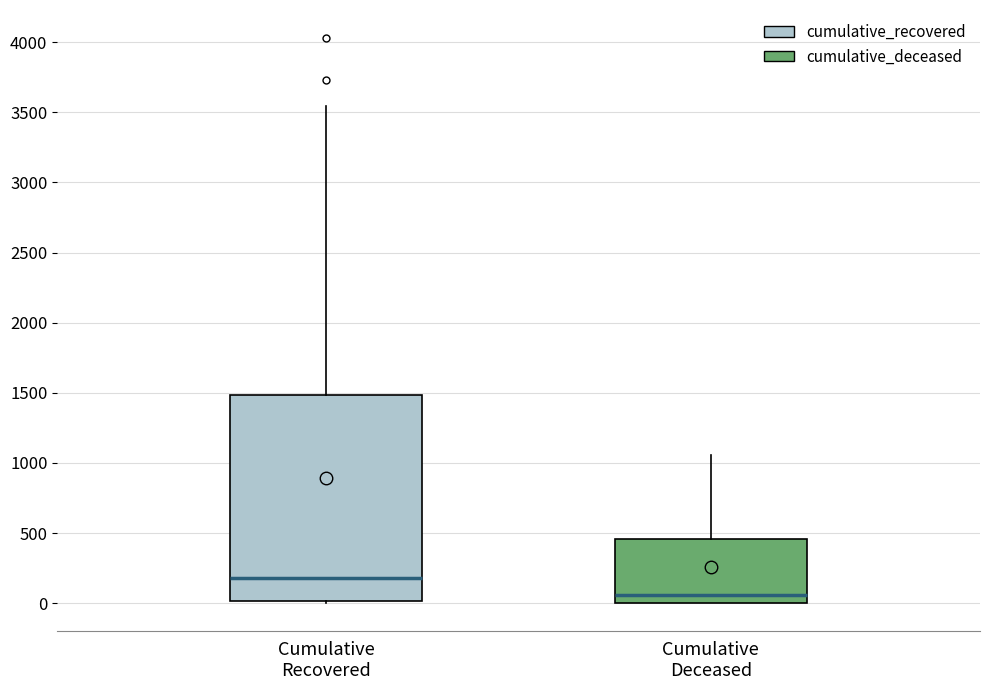

Reading left to right, read every box against the y-axis: the position of its median line, the range the box covers, and the ends of its whiskers. The values are not printed on the chart, so give them approximately, as read against the axis.

Cumulative Recovered: median 200, box 0 to 1500, whiskers 0 to 3550
Cumulative Deceased: median 50, box 0 to 450, whiskers 0 to 1050